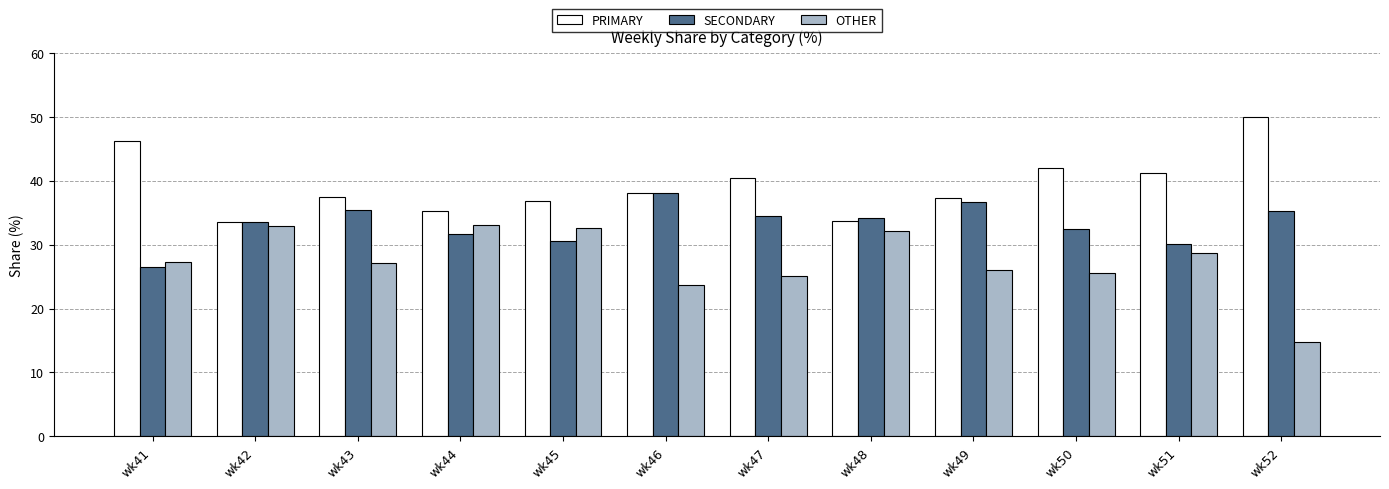

List the series in order of their overall mean, lowest first.

OTHER, SECONDARY, PRIMARY